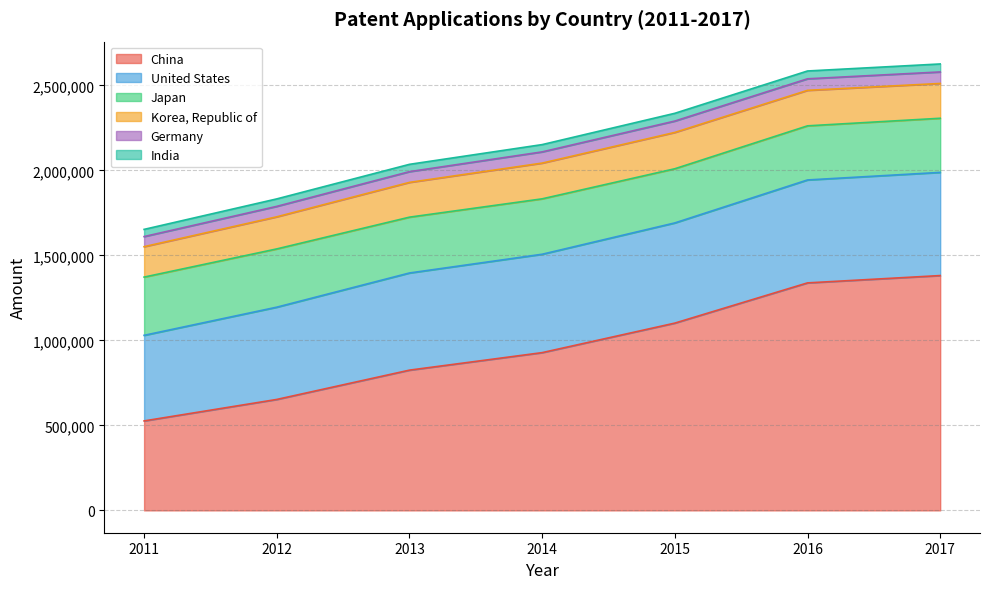

How many values in the China series are below 928177?

3